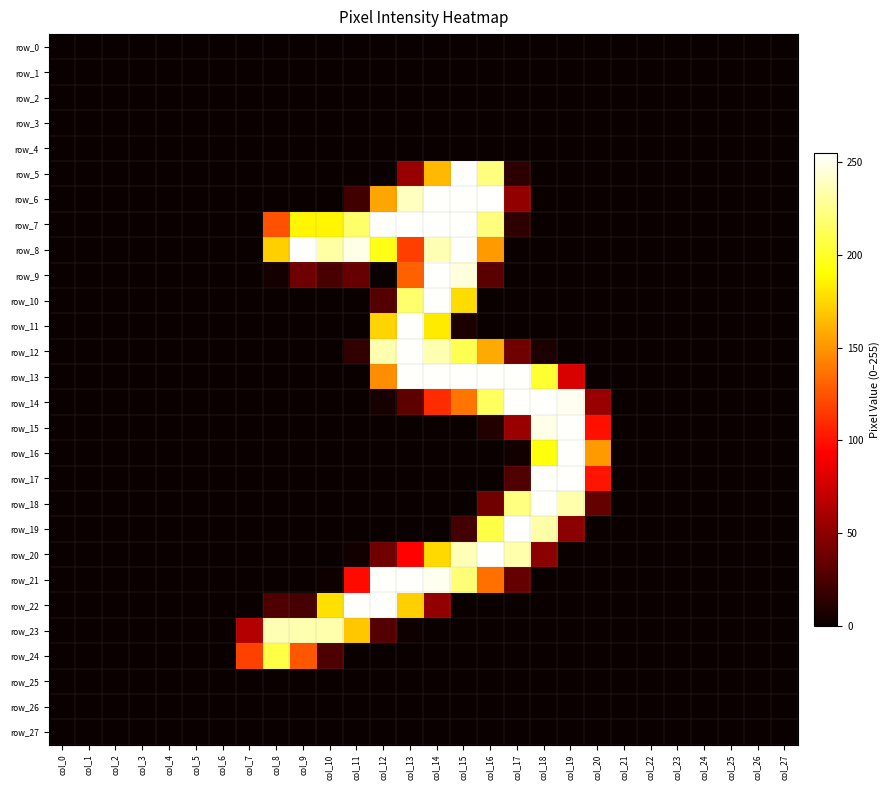

Which category has the lowest value across all series?

col_0